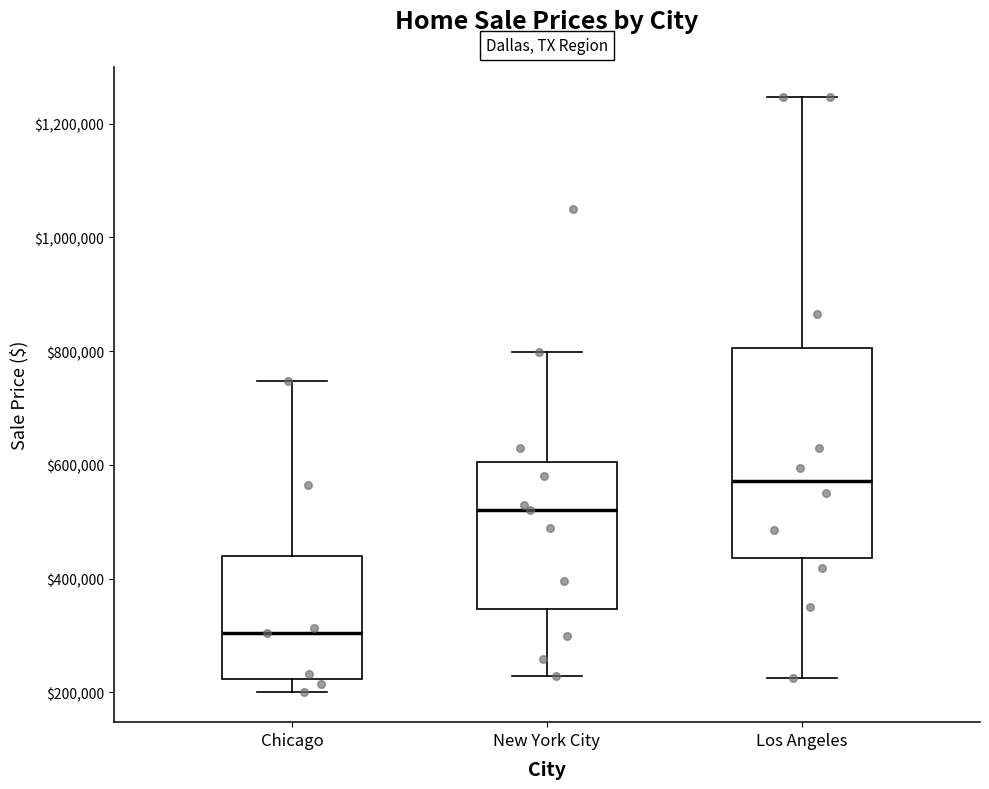

Where does the upper whisker of the box for Los Angeles end on the y-axis? The values are not printed on the chart, so give them approximately, as read against the axis.

1240000